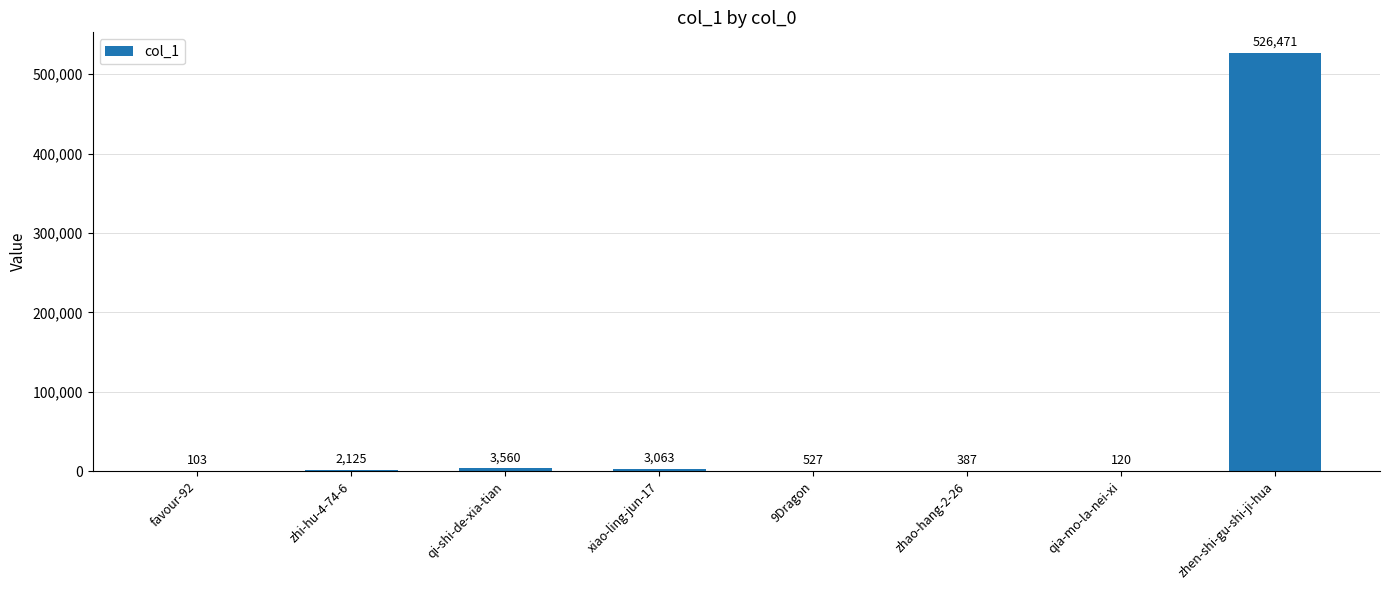

At which label is the value closest to 263287?

qi-shi-de-xia-tian